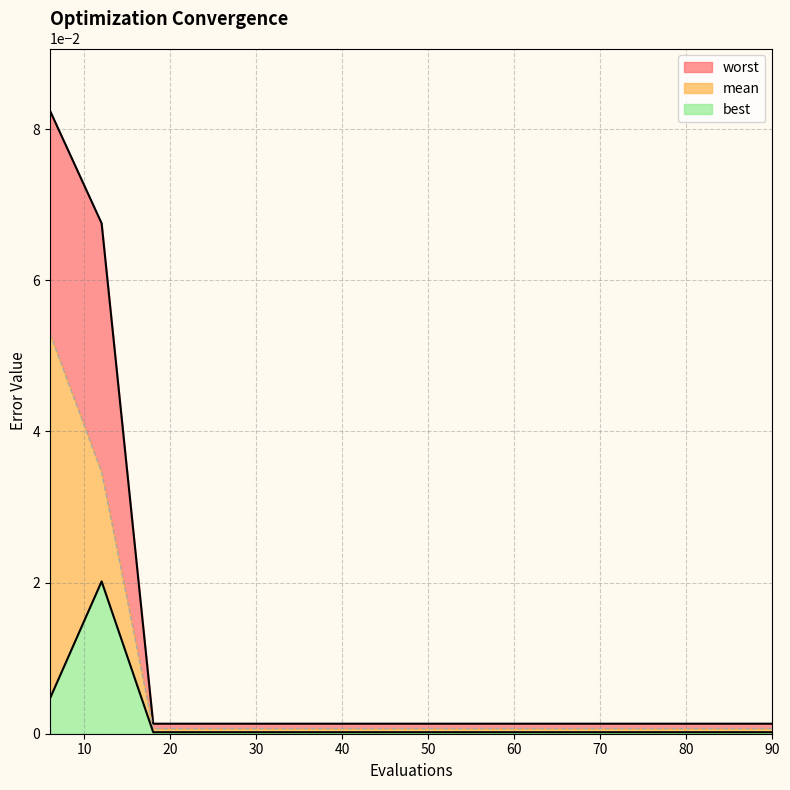

Reading right to left, what are all the values shown in this chart?

mean: 0.0	0.0	0.0	0.0	0.0	0.0	0.0	0.0	0.0	0.0	0.0	0.0	0.0	0.0	0.1
best: 0.0	0.0	0.0	0.0	0.0	0.0	0.0	0.0	0.0	0.0	0.0	0.0	0.0	0.0	0.0
worst: 0.0	0.0	0.0	0.0	0.0	0.0	0.0	0.0	0.0	0.0	0.0	0.0	0.0	0.1	0.1